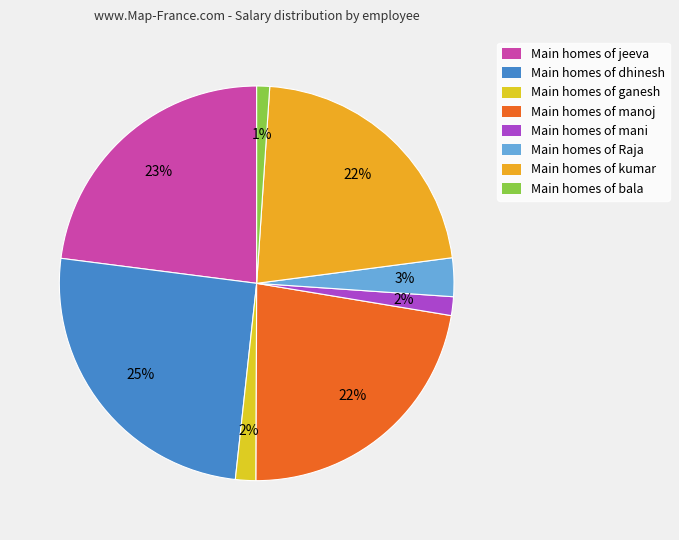

Is there a majority slice in this chart?

No